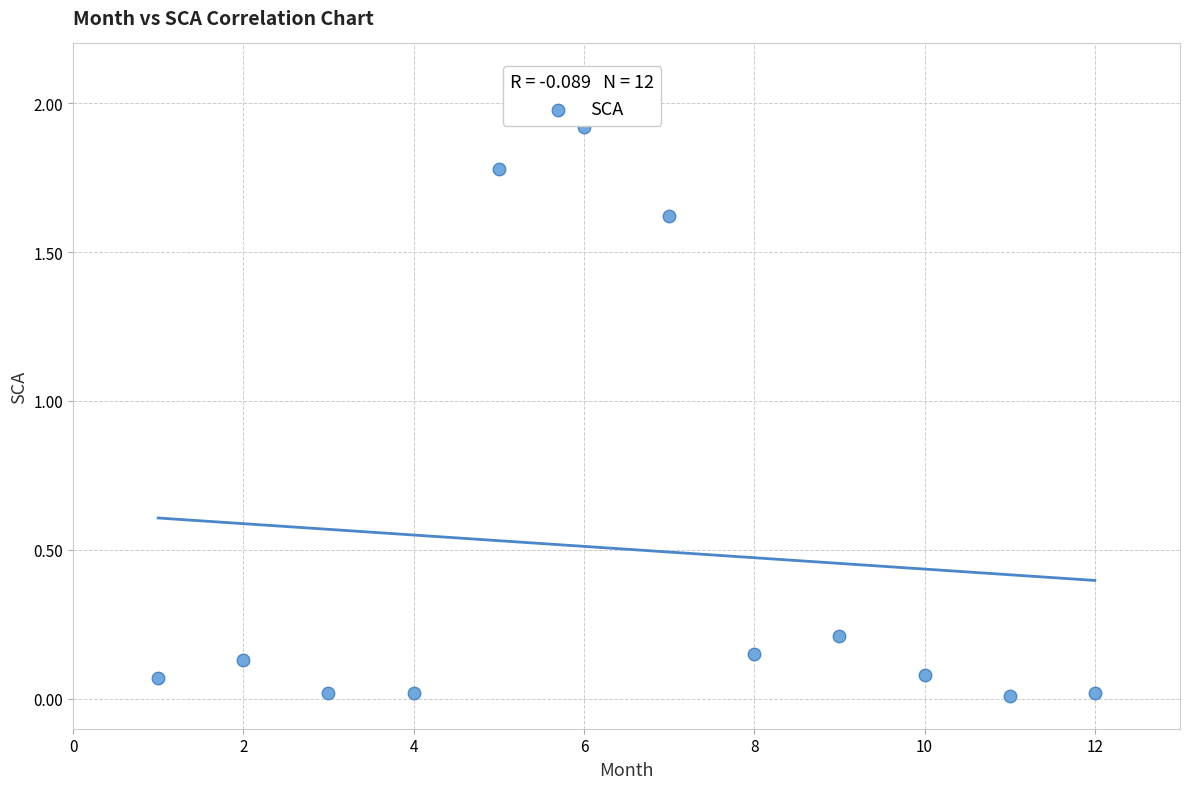

What is the average Y value?

0.5